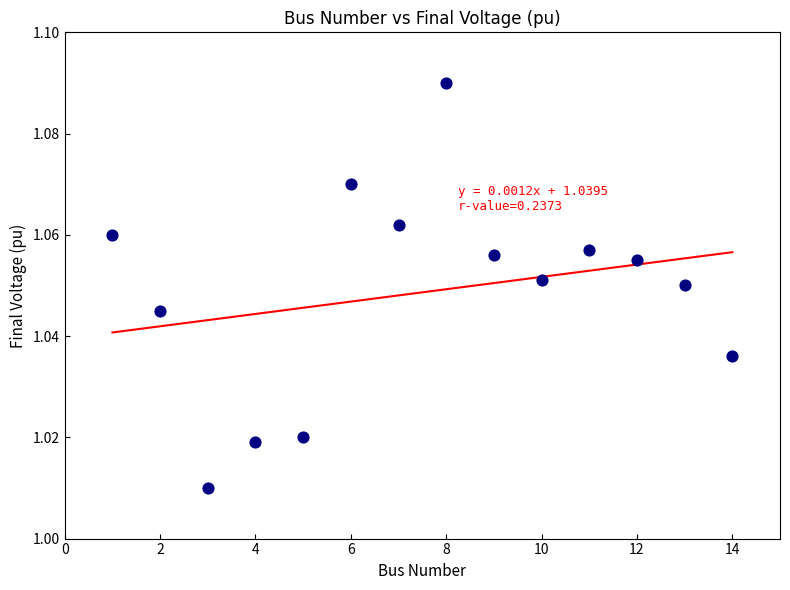

What is the range of X values (max minus min)?

13.0